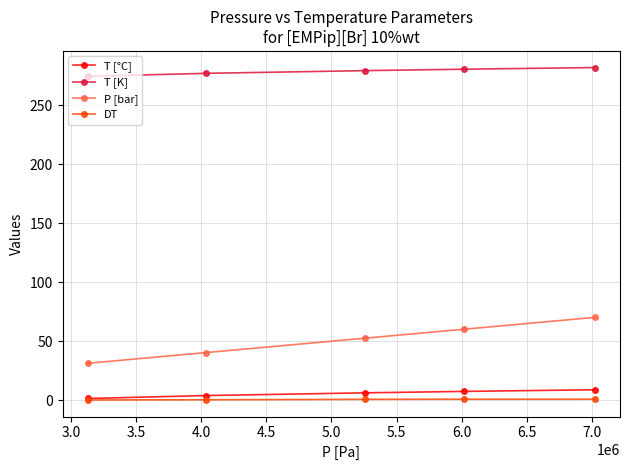

List the series in order of their peak value, highest first.

T [K], P [bar], T [°C], DT